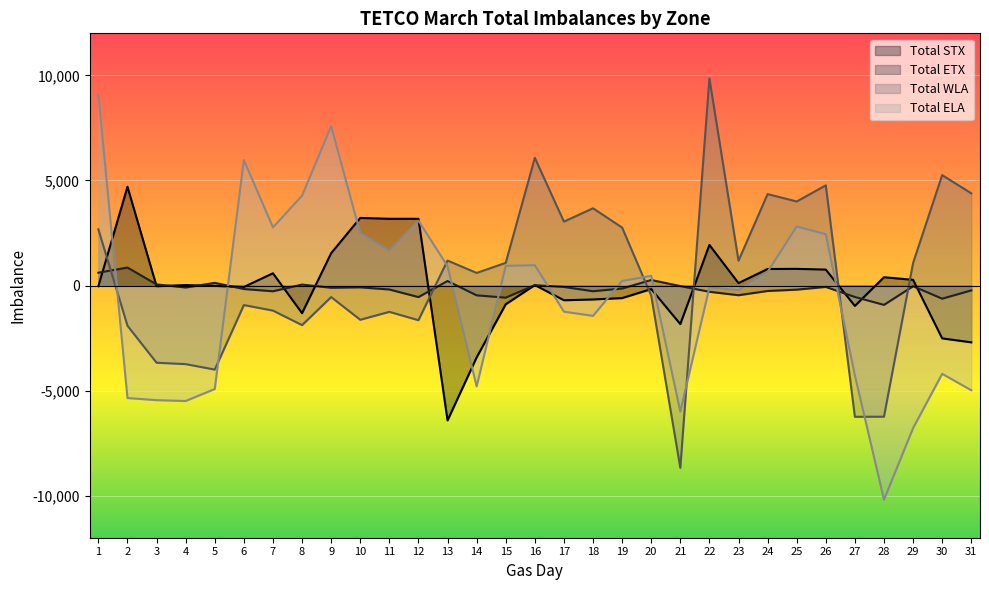

Reading right to left, what are all the values shown in this chart?

Total STX: 31=-2703	30=-2515	29=271	28=394	27=-971	26=758	25=793	24=786	23=115	22=1931	21=-1835	20=-168	19=-597	18=-663	17=-701	16=22	15=-890	14=-3421	13=-6418	12=3175	11=3175	10=3217	9=1537	8=-1316	7=583	6=-69	5=-18	4=23	3=-34	2=4699	1=-30
Total ETX: 31=-232	30=-626	29=-34	28=-921	27=-545	26=-66	25=-195	24=-259	23=-461	22=-297	21=-26	20=263	19=-142	18=-271	17=-67	16=17	15=-576	14=-467	13=215	12=-550	11=-188	10=-86	9=-106	8=45	7=-273	6=-166	5=127	4=-95	3=54	2=855	1=610
Total WLA: 31=4387	30=5253	29=1072	28=-6240	27=-6247	26=4766	25=3999	24=4350	23=1180	22=9857	21=-8673	20=-479	19=2758	18=3675	17=3041	16=6075	15=1079	14=599	13=1188	12=-1650	11=-1252	10=-1630	9=-549	8=-1884	7=-1193	6=-929	5=-4000	4=-3740	3=-3674	2=-1913	1=2673
Total ELA: 31=-4983	30=-4202	29=-6784	28=-10189	27=-4277	26=2442	25=2810	24=653	23=-220	22=-88	21=-5998	20=462	19=217	18=-1443	17=-1244	16=967	15=935	14=-4799	13=925	12=3087	11=1671	10=2492	9=7584	8=4275	7=2769	6=5970	5=-4925	4=-5495	3=-5454	2=-5354	1=9085